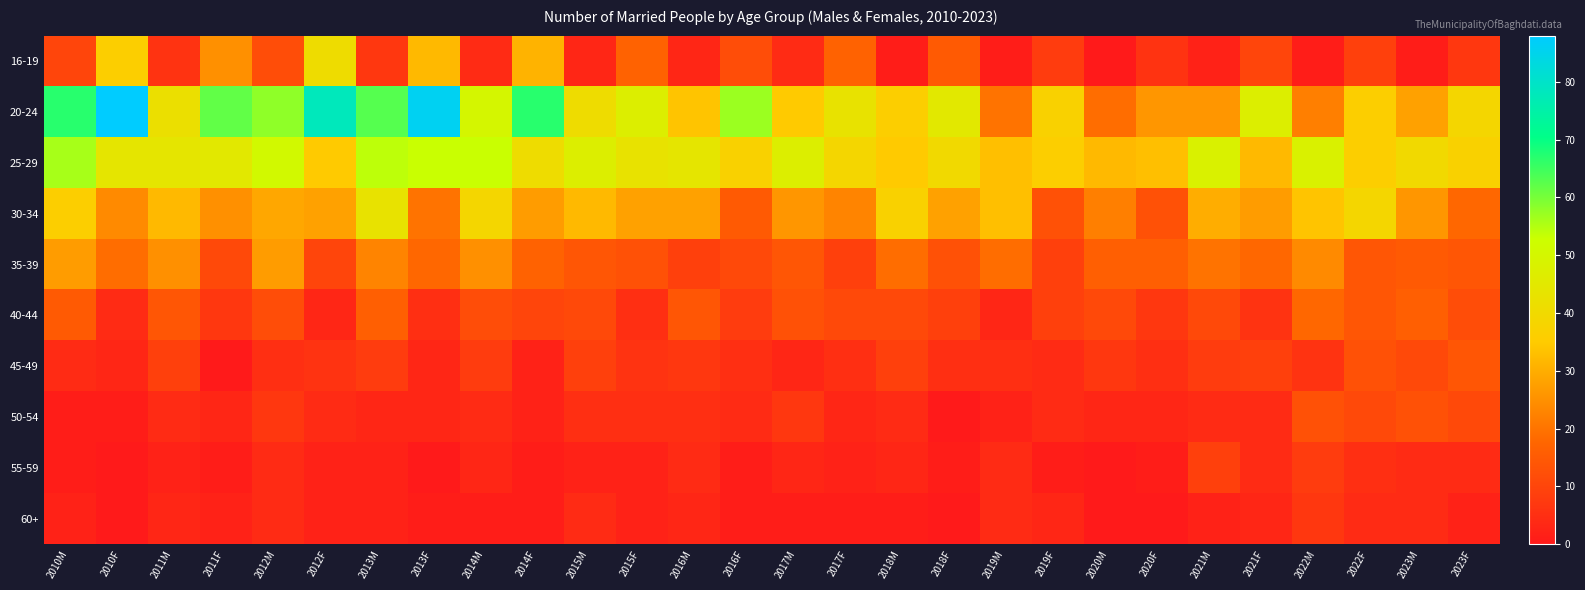

Reading left to right, extract all data points from this chart.

16-19: 2010M=10	2010F=36	2011M=6	2011F=25	2012M=12	2012F=41	2013M=7	2013F=32	2014M=4	2014F=31	2015M=3	2015F=17	2016M=3	2016F=12	2017M=4	2017F=17	2018M=1	2018F=15	2019M=1	2019F=8	2020M=0	2020F=6	2021M=2	2021F=10	2022M=1	2022F=9	2023M=1	2023F=7
20-24: 2010M=67	2010F=88	2011M=42	2011F=62	2012M=58	2012F=78	2013M=63	2013F=86	2014M=50	2014F=67	2015M=41	2015F=47	2016M=34	2016F=57	2017M=35	2017F=43	2018M=36	2018F=45	2019M=20	2019F=37	2020M=19	2020F=26	2021M=26	2021F=47	2022M=22	2022F=36	2023M=28	2023F=39
25-29: 2010M=56	2010F=44	2011M=44	2011F=45	2012M=51	2012F=35	2013M=54	2013F=53	2014M=53	2014F=41	2015M=47	2015F=43	2016M=44	2016F=37	2017M=47	2017F=39	2018M=35	2018F=40	2019M=33	2019F=36	2020M=32	2020F=33	2021M=48	2021F=32	2022M=48	2022F=36	2023M=40	2023F=37
30-34: 2010M=36	2010F=24	2011M=32	2011F=25	2012M=29	2012F=28	2013M=43	2013F=20	2014M=39	2014F=27	2015M=32	2015F=28	2016M=28	2016F=15	2017M=26	2017F=23	2018M=37	2018F=28	2019M=33	2019F=13	2020M=22	2020F=13	2021M=30	2021F=27	2022M=34	2022F=39	2023M=26	2023F=18
35-39: 2010M=27	2010F=19	2011M=25	2011F=11	2012M=27	2012F=10	2013M=23	2013F=18	2014M=25	2014F=17	2015M=14	2015F=13	2016M=9	2016F=11	2017M=14	2017F=9	2018M=19	2018F=13	2019M=19	2019F=9	2020M=16	2020F=16	2021M=20	2021F=18	2022M=24	2022F=14	2023M=15	2023F=14
40-44: 2010M=15	2010F=4	2011M=14	2011F=7	2012M=12	2012F=3	2013M=16	2013F=5	2014M=12	2014F=10	2015M=11	2015F=5	2016M=14	2016F=8	2017M=13	2017F=11	2018M=11	2018F=9	2019M=3	2019F=9	2020M=11	2020F=7	2021M=11	2021F=6	2022M=18	2022F=14	2023M=16	2023F=12
45-49: 2010M=4	2010F=3	2011M=9	2011F=0	2012M=5	2012F=6	2013M=8	2013F=3	2014M=8	2014F=2	2015M=9	2015F=6	2016M=7	2016F=5	2017M=3	2017F=5	2018M=9	2018F=5	2019M=5	2019F=4	2020M=7	2020F=5	2021M=8	2021F=9	2022M=6	2022F=13	2023M=11	2023F=14
50-54: 2010M=1	2010F=1	2011M=4	2011F=3	2012M=7	2012F=4	2013M=3	2013F=3	2014M=4	2014F=2	2015M=5	2015F=5	2016M=5	2016F=4	2017M=7	2017F=3	2018M=4	2018F=0	2019M=2	2019F=4	2020M=3	2020F=3	2021M=4	2021F=4	2022M=13	2022F=11	2023M=13	2023F=11
55-59: 2010M=1	2010F=0	2011M=2	2011F=1	2012M=4	2012F=2	2013M=2	2013F=0	2014M=3	2014F=1	2015M=2	2015F=2	2016M=4	2016F=1	2017M=3	2017F=2	2018M=3	2018F=1	2019M=4	2019F=1	2020M=0	2020F=1	2021M=9	2021F=4	2022M=8	2022F=5	2023M=4	2023F=4
60+: 2010M=2	2010F=0	2011M=3	2011F=2	2012M=4	2012F=2	2013M=2	2013F=1	2014M=1	2014F=1	2015M=4	2015F=2	2016M=3	2016F=1	2017M=1	2017F=1	2018M=1	2018F=0	2019M=4	2019F=3	2020M=0	2020F=0	2021M=2	2021F=3	2022M=7	2022F=4	2023M=4	2023F=2